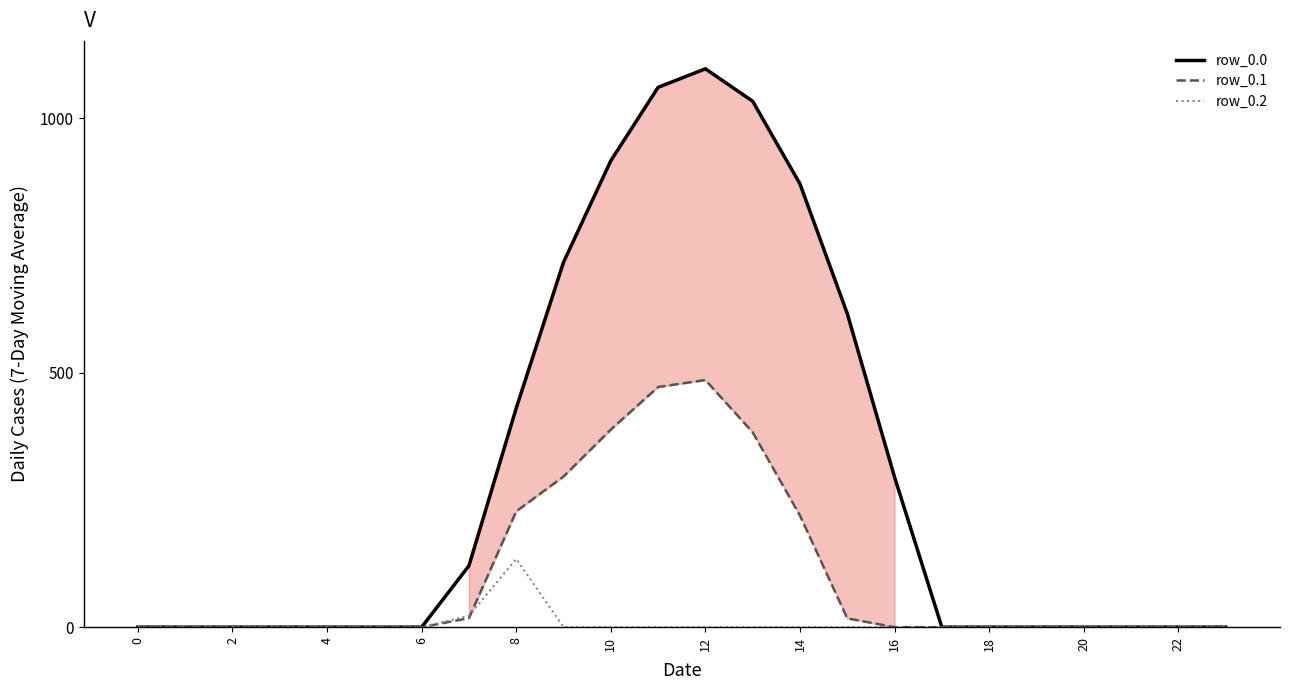

What is the average value of the row_0.1 series?

104.4